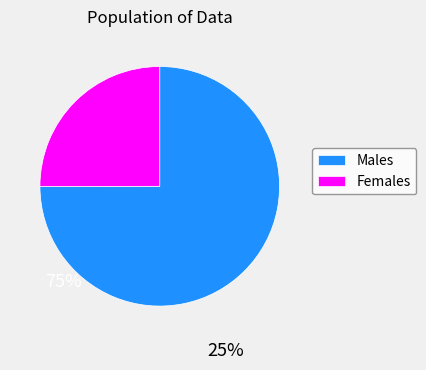

Is Females the majority of the pie?

No